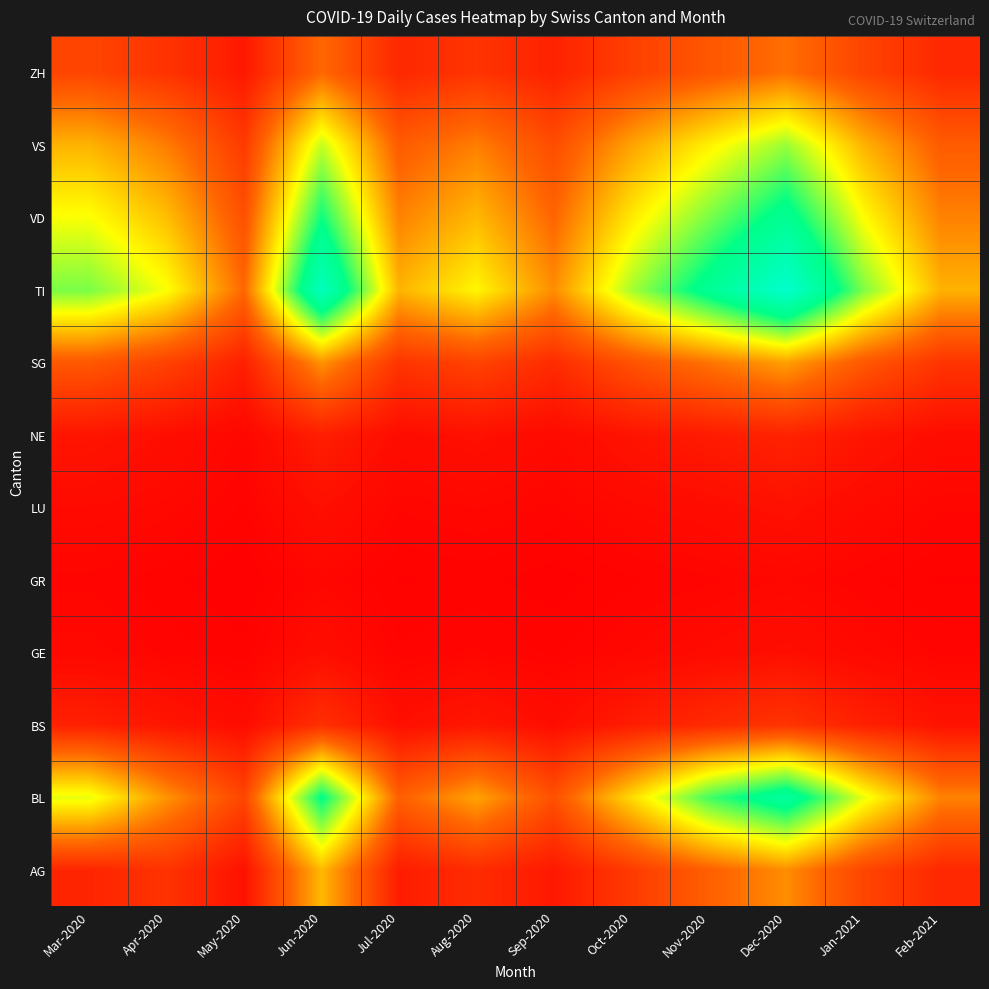

Reading right to left, list all the values displayed in this chart.

AG: Feb-2021=55	Jan-2021=95	Dec-2020=175	Nov-2020=130	Oct-2020=80	Sep-2020=35	Aug-2020=60	Jul-2020=40	Jun-2020=215	May-2020=25	Apr-2020=70	Mar-2020=51
BL: Feb-2021=165	Jan-2021=290	Dec-2020=460	Nov-2020=380	Oct-2020=245	Sep-2020=110	Aug-2020=195	Jul-2020=130	Jun-2020=420	May-2020=95	Apr-2020=180	Mar-2020=290
BS: Feb-2021=27	Jan-2021=45	Dec-2020=72	Nov-2020=58	Oct-2020=40	Sep-2020=19	Aug-2020=32	Jul-2020=22	Jun-2020=65	May-2020=18	Apr-2020=30	Mar-2020=45
GE: Feb-2021=8	Jan-2021=13	Dec-2020=21	Nov-2020=16	Oct-2020=11	Sep-2020=6	Aug-2020=9	Jul-2020=7	Jun-2020=20	May-2020=5	Apr-2020=8	Mar-2020=12
GR: Feb-2021=4	Jan-2021=7	Dec-2020=11	Nov-2020=8	Oct-2020=6	Sep-2020=3	Aug-2020=5	Jul-2020=4	Jun-2020=10	May-2020=2	Apr-2020=5	Mar-2020=8
LU: Feb-2021=9	Jan-2021=15	Dec-2020=24	Nov-2020=18	Oct-2020=14	Sep-2020=8	Aug-2020=11	Jul-2020=9	Jun-2020=22	May-2020=6	Apr-2020=12	Mar-2020=15
NE: Feb-2021=18	Jan-2021=30	Dec-2020=48	Nov-2020=38	Oct-2020=28	Sep-2020=15	Aug-2020=23	Jul-2020=18	Jun-2020=42	May-2020=10	Apr-2020=20	Mar-2020=30
SG: Feb-2021=72	Jan-2021=120	Dec-2020=192	Nov-2020=152	Oct-2020=112	Sep-2020=60	Aug-2020=92	Jul-2020=72	Jun-2020=180	May-2020=45	Apr-2020=90	Mar-2020=120
TI: Feb-2021=208	Jan-2021=348	Dec-2020=555	Nov-2020=440	Oct-2020=325	Sep-2020=175	Aug-2020=270	Jul-2020=210	Jun-2020=520	May-2020=140	Apr-2020=280	Mar-2020=350
VD: Feb-2021=165	Jan-2021=277	Dec-2020=440	Nov-2020=350	Oct-2020=258	Sep-2020=138	Aug-2020=215	Jul-2020=165	Jun-2020=410	May-2020=110	Apr-2020=220	Mar-2020=280
VS: Feb-2021=125	Jan-2021=210	Dec-2020=333	Nov-2020=265	Oct-2020=195	Sep-2020=105	Aug-2020=162	Jul-2020=125	Jun-2020=310	May-2020=80	Apr-2020=160	Mar-2020=210
ZH: Feb-2021=56	Jan-2021=93	Dec-2020=148	Nov-2020=118	Oct-2020=87	Sep-2020=47	Aug-2020=72	Jul-2020=55	Jun-2020=140	May-2020=35	Apr-2020=70	Mar-2020=95